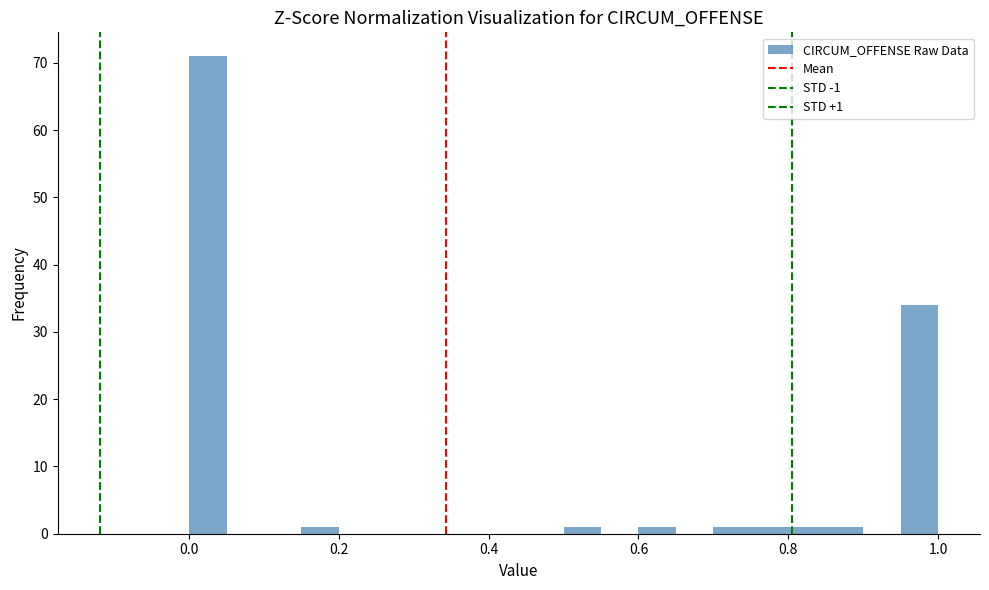

Around what value on the x-axis is the tallest bar? Give the approximate position of its centre, as read against the axis.

0.02